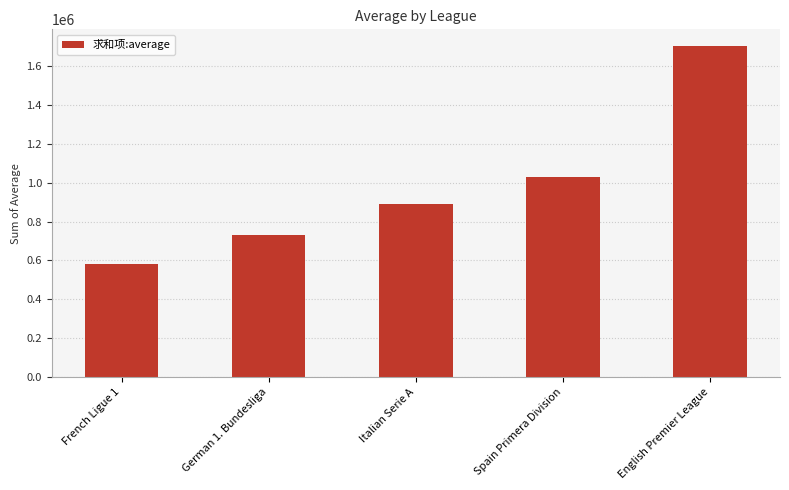

What is the label of the 4th bar from the right?

German 1. Bundesliga